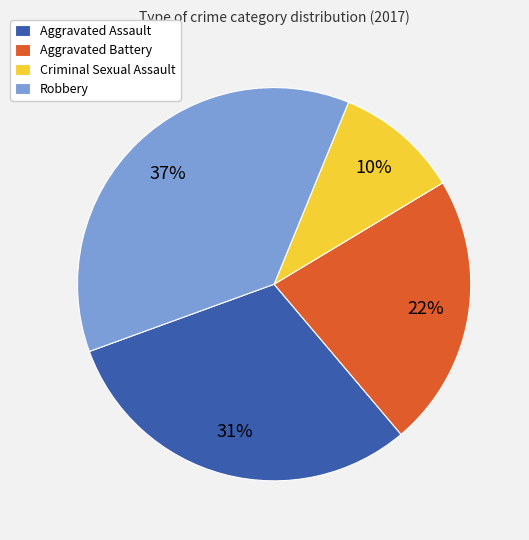

How many segments does this pie chart have?

4